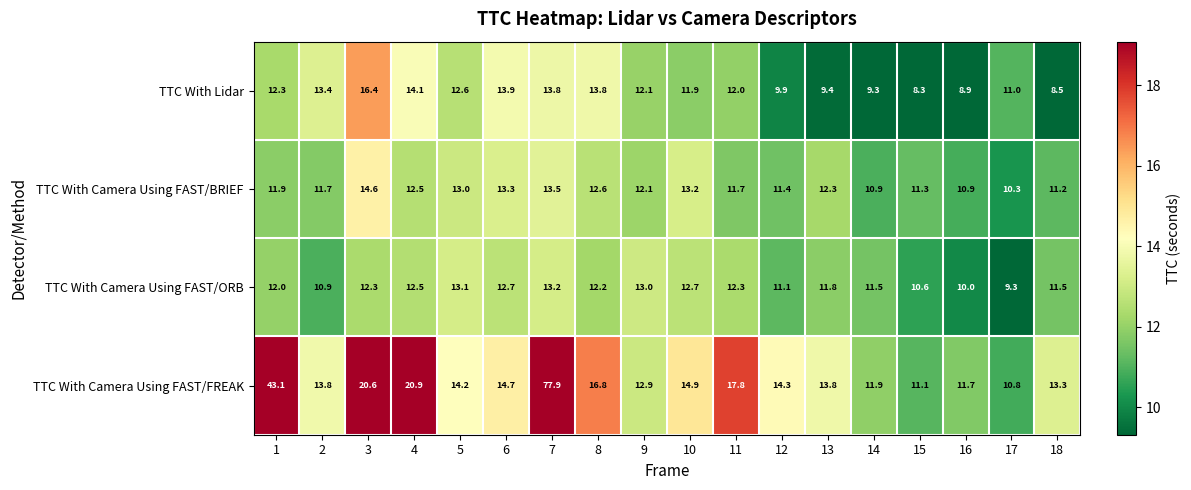

What is the average value of the TTC With Lidar series?

11.8